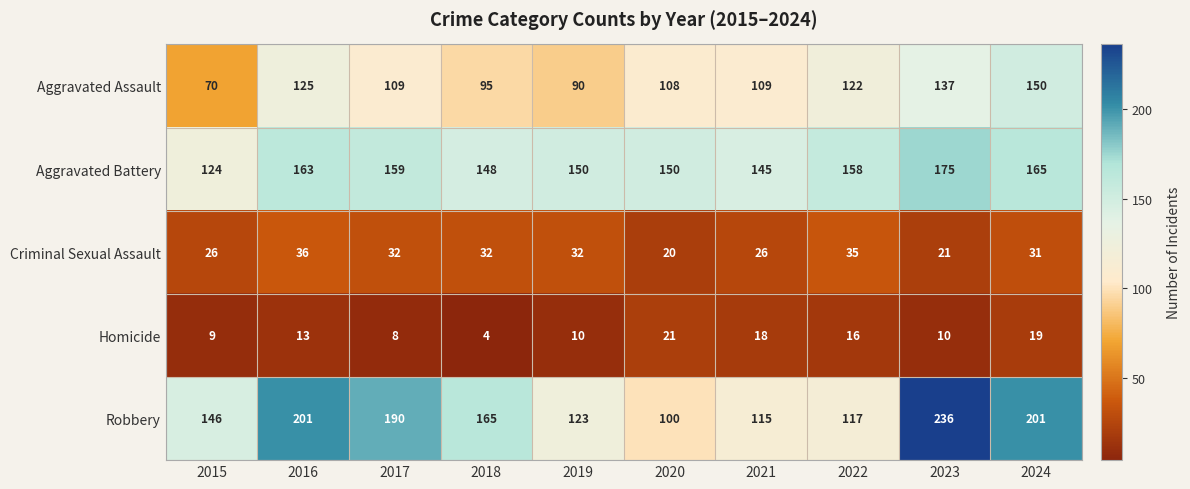

Is the value of Criminal Sexual Assault at 2024 greater than the value of Aggravated Battery at 2022?

No